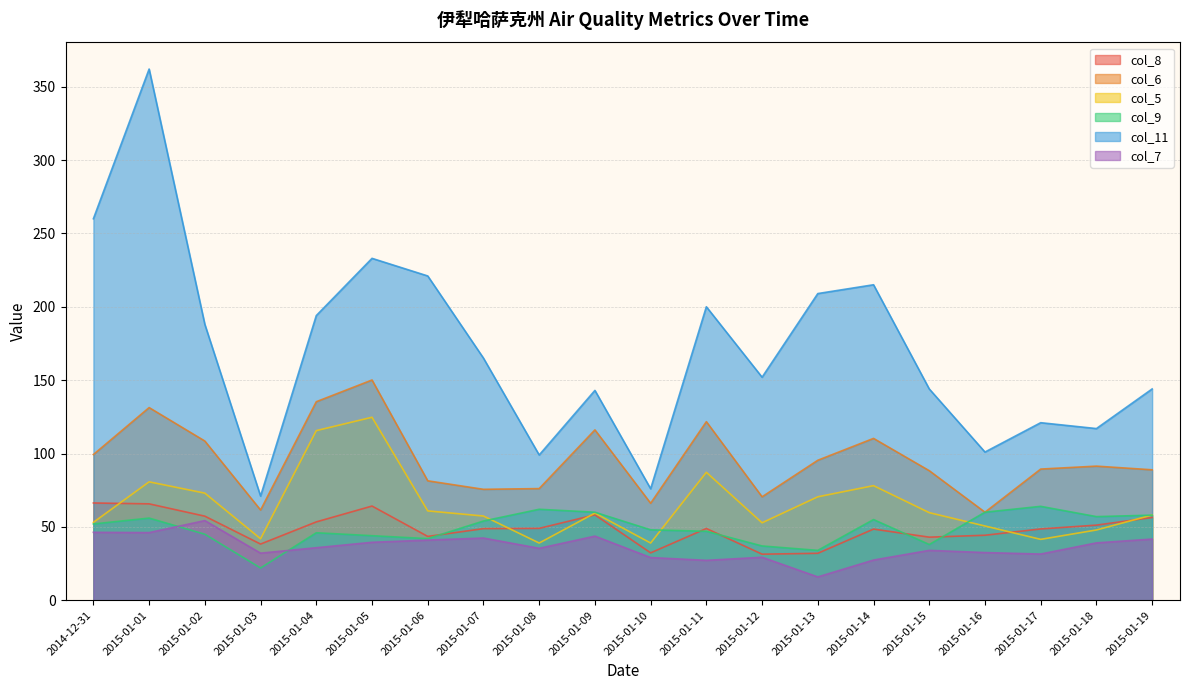

At which label is col_8 closest to 48?

2015-01-14